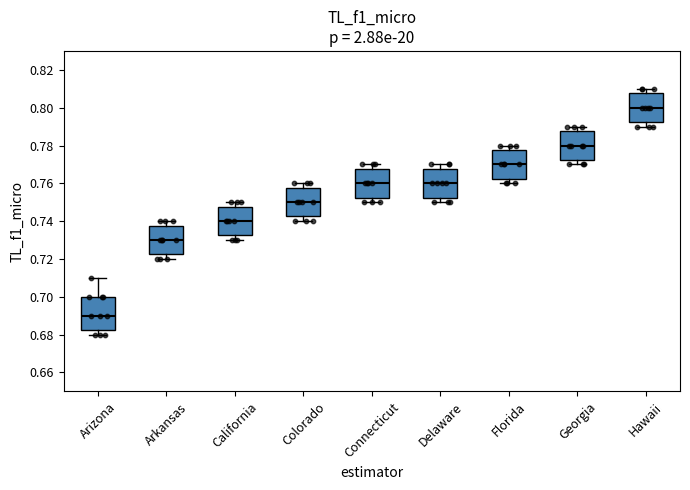

Which box is the tallest, from its lower edge to its upper edge?

Arizona